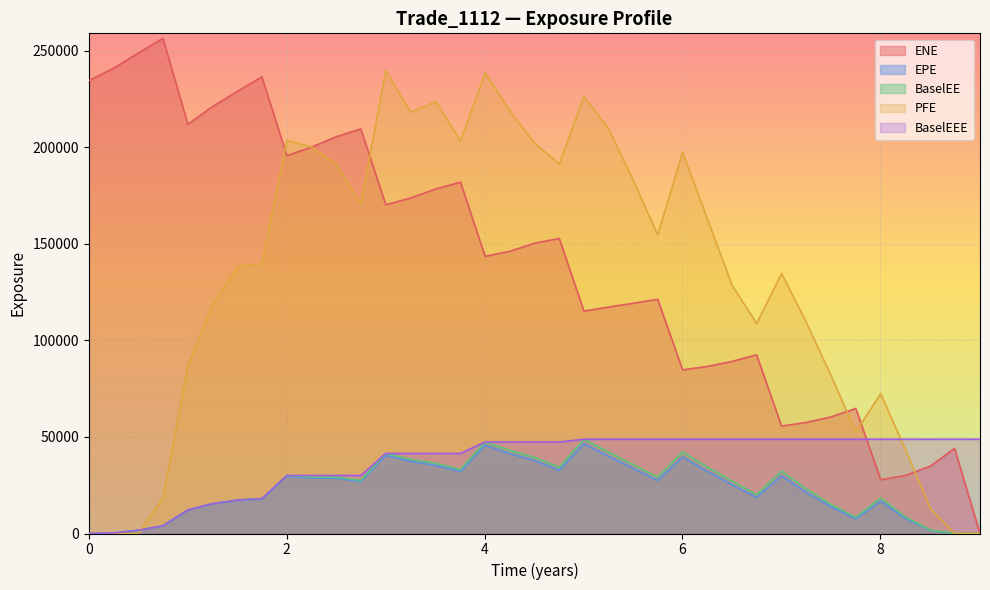

Reading right to left, transcribe all the data shown in this chart.

ENE: 0.0	44122.1	34959.1	30036.5	27874.5	64785.3	60367.7	57509.0	55625.6	92516.5	89150.7	86504.5	84748.5	121295.0	119227.0	117236.0	115173.0	152787.0	150298.0	146128.0	143525.0	181927.0	178458.0	173690.0	170230.0	209552.0	205483.0	200088.0	195690.0	236526.0	228963.0	221122.0	211955.0	256439.0	248889.0	240962.0	234574.0
EPE: 0.0	3.2	1589.4	7781.6	16697.0	7610.0	13753.4	21305.1	29820.9	18702.5	25202.2	32161.2	39572.4	27435.7	33686.0	40022.7	46449.2	32716.0	37790.4	41405.2	45706.4	32079.8	35207.2	37407.5	40446.0	26903.9	28562.2	28739.0	29593.8	17818.9	17150.9	15323.7	12122.3	3980.0	1684.9	254.4	0.0
BaselEE: 0.0	3.6	1768.8	8618.5	18408.1	8353.4	15032.2	23184.9	32312.9	20183.1	27089.3	34429.1	42193.1	29144.8	35655.2	42206.1	48806.6	34261.9	39442.8	43071.8	47388.0	33165.9	36296.3	38452.0	41458.3	27510.0	29135.9	29244.7	30042.4	18051.1	17338.9	15459.3	12206.5	4000.3	1690.6	254.8	0.0
PFE: 0.0	0.0	12748.9	43737.3	72396.9	52630.0	81647.2	109441.0	134664.0	108795.0	128391.0	162994.0	197341.0	154596.0	182849.0	209837.0	226198.0	191321.0	202184.0	218987.0	238628.0	203282.0	223552.0	218215.0	239824.0	170499.0	191076.0	200146.0	203626.0	139782.0	138013.0	118586.0	86659.9	18377.1	0.0	0.0	0.0
BaselEEE: 48806.6	48806.6	48806.6	48806.6	48806.6	48806.6	48806.6	48806.6	48806.6	48806.6	48806.6	48806.6	48806.6	48806.6	48806.6	48806.6	48806.6	47388.0	47388.0	47388.0	47388.0	41458.3	41458.3	41458.3	41458.3	30042.4	30042.4	30042.4	30042.4	18051.1	17338.9	15459.3	12206.5	4000.3	1690.6	254.8	0.0